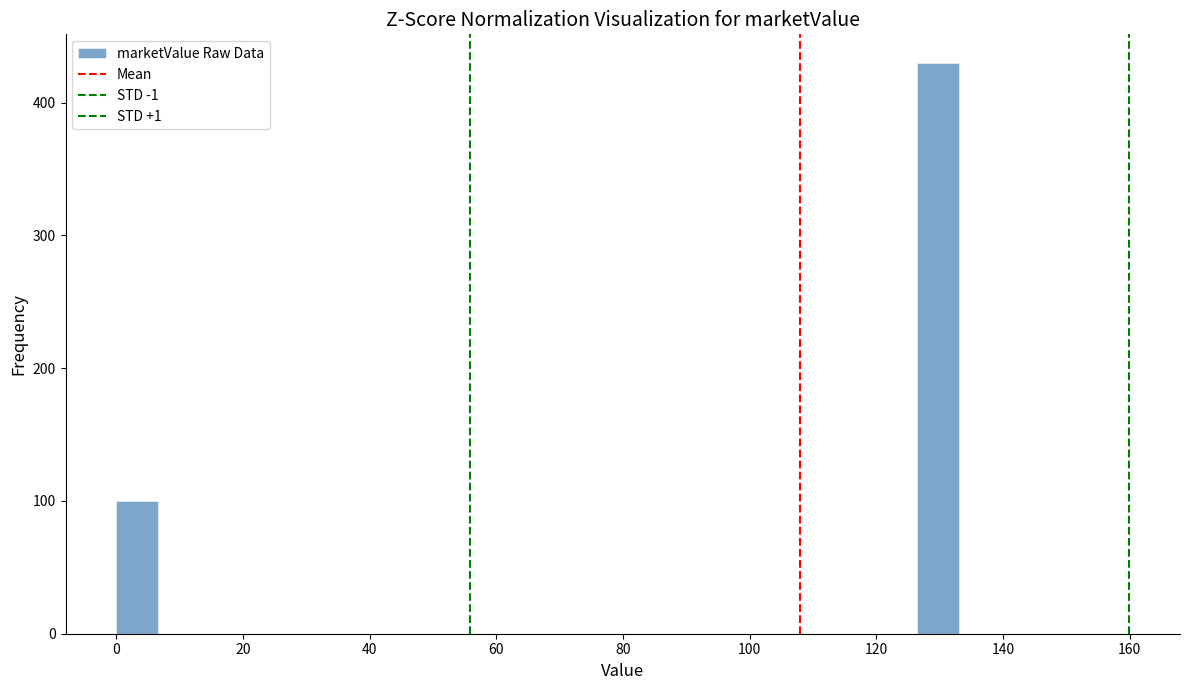

Around what value on the x-axis is the tallest bar? Give the approximate position of its centre, as read against the axis.

130